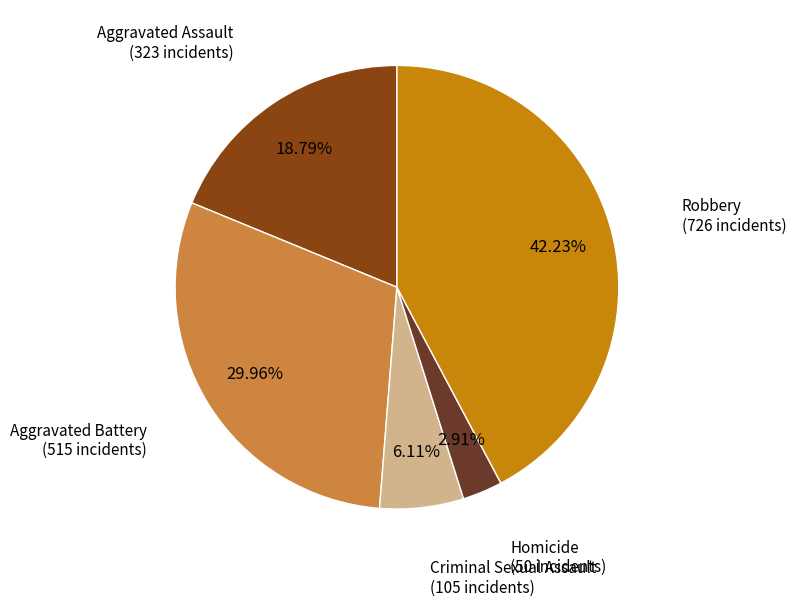

Count the number of slices in the pie.

5